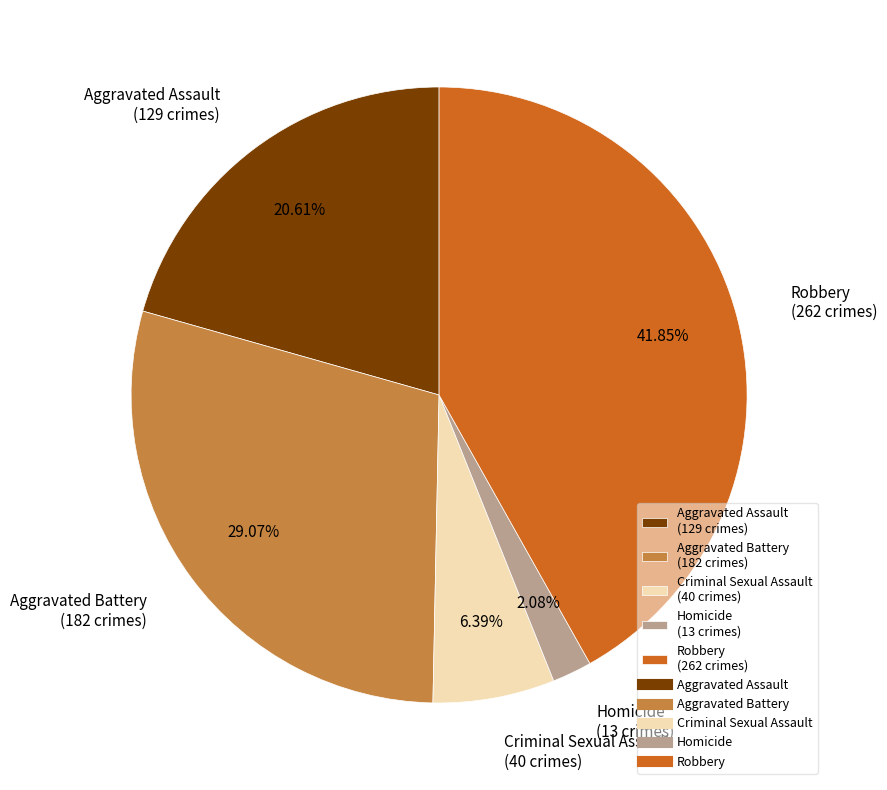

Is there any slice that represents more than half of the pie?

No